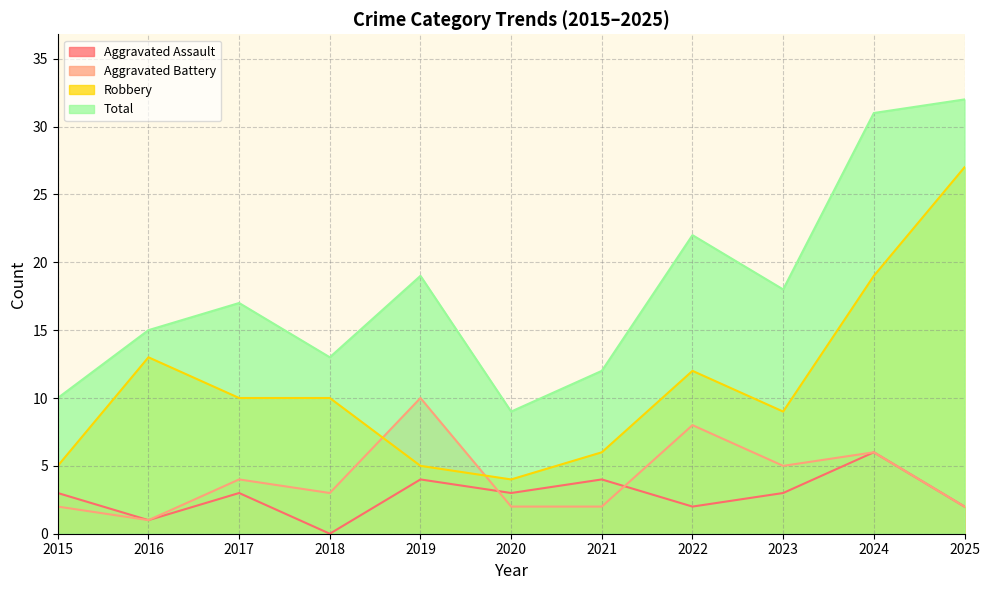

What is the value of the Aggravated Assault point at the 1st from the left?

3